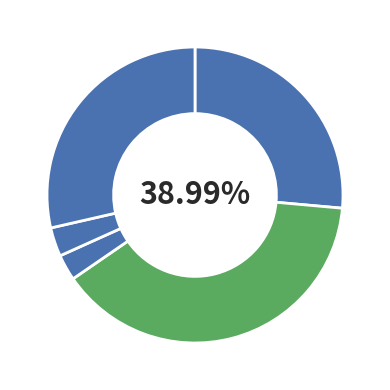

Does any single category account for the majority?

No